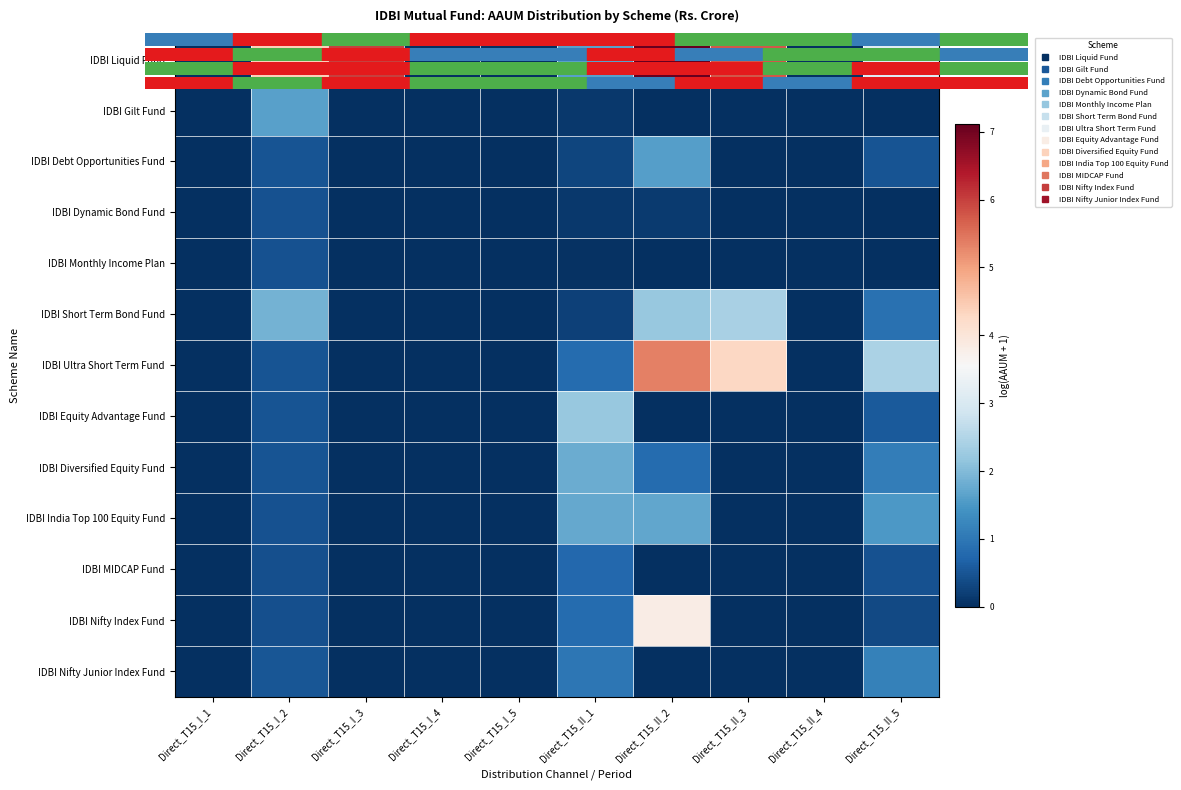

Reading right to left, transcribe all the data shown in this chart.

row_0: Direct_T15_II_5=3.1	Direct_T15_II_4=0.0	Direct_T15_II_3=5.8	Direct_T15_II_2=7.1	Direct_T15_II_1=1.6	Direct_T15_I_5=0.0	Direct_T15_I_4=0.0	Direct_T15_I_3=6.0	Direct_T15_I_2=4.4	Direct_T15_I_1=0.0
row_1: Direct_T15_II_5=0.0	Direct_T15_II_4=0.0	Direct_T15_II_3=0.0	Direct_T15_II_2=0.0	Direct_T15_II_1=0.1	Direct_T15_I_5=0.0	Direct_T15_I_4=0.0	Direct_T15_I_3=0.0	Direct_T15_I_2=1.6	Direct_T15_I_1=0.0
row_2: Direct_T15_II_5=0.5	Direct_T15_II_4=0.0	Direct_T15_II_3=0.0	Direct_T15_II_2=1.6	Direct_T15_II_1=0.3	Direct_T15_I_5=0.0	Direct_T15_I_4=0.0	Direct_T15_I_3=0.0	Direct_T15_I_2=0.5	Direct_T15_I_1=0.0
row_3: Direct_T15_II_5=0.0	Direct_T15_II_4=0.0	Direct_T15_II_3=0.0	Direct_T15_II_2=0.1	Direct_T15_II_1=0.1	Direct_T15_I_5=0.0	Direct_T15_I_4=0.0	Direct_T15_I_3=0.0	Direct_T15_I_2=0.5	Direct_T15_I_1=0.0
row_4: Direct_T15_II_5=0.0	Direct_T15_II_4=0.0	Direct_T15_II_3=0.0	Direct_T15_II_2=0.0	Direct_T15_II_1=0.0	Direct_T15_I_5=0.0	Direct_T15_I_4=0.0	Direct_T15_I_3=0.0	Direct_T15_I_2=0.5	Direct_T15_I_1=0.0
row_5: Direct_T15_II_5=0.9	Direct_T15_II_4=0.0	Direct_T15_II_3=2.4	Direct_T15_II_2=2.2	Direct_T15_II_1=0.2	Direct_T15_I_5=0.0	Direct_T15_I_4=0.0	Direct_T15_I_3=0.0	Direct_T15_I_2=1.9	Direct_T15_I_1=0.0
row_6: Direct_T15_II_5=2.4	Direct_T15_II_4=0.0	Direct_T15_II_3=4.3	Direct_T15_II_2=5.3	Direct_T15_II_1=0.8	Direct_T15_I_5=0.0	Direct_T15_I_4=0.0	Direct_T15_I_3=0.0	Direct_T15_I_2=0.5	Direct_T15_I_1=0.0
row_7: Direct_T15_II_5=0.6	Direct_T15_II_4=0.0	Direct_T15_II_3=0.0	Direct_T15_II_2=0.0	Direct_T15_II_1=2.2	Direct_T15_I_5=0.0	Direct_T15_I_4=0.0	Direct_T15_I_3=0.0	Direct_T15_I_2=0.5	Direct_T15_I_1=0.0
row_8: Direct_T15_II_5=1.1	Direct_T15_II_4=0.0	Direct_T15_II_3=0.0	Direct_T15_II_2=0.8	Direct_T15_II_1=1.8	Direct_T15_I_5=0.0	Direct_T15_I_4=0.0	Direct_T15_I_3=0.0	Direct_T15_I_2=0.5	Direct_T15_I_1=0.0
row_9: Direct_T15_II_5=1.5	Direct_T15_II_4=0.0	Direct_T15_II_3=0.0	Direct_T15_II_2=1.7	Direct_T15_II_1=1.7	Direct_T15_I_5=0.0	Direct_T15_I_4=0.0	Direct_T15_I_3=0.0	Direct_T15_I_2=0.5	Direct_T15_I_1=0.0
row_10: Direct_T15_II_5=0.5	Direct_T15_II_4=0.0	Direct_T15_II_3=0.0	Direct_T15_II_2=0.0	Direct_T15_II_1=0.8	Direct_T15_I_5=0.0	Direct_T15_I_4=0.0	Direct_T15_I_3=0.0	Direct_T15_I_2=0.4	Direct_T15_I_1=0.0
row_11: Direct_T15_II_5=0.4	Direct_T15_II_4=0.0	Direct_T15_II_3=0.0	Direct_T15_II_2=3.8	Direct_T15_II_1=0.8	Direct_T15_I_5=0.0	Direct_T15_I_4=0.0	Direct_T15_I_3=0.0	Direct_T15_I_2=0.4	Direct_T15_I_1=0.0
row_12: Direct_T15_II_5=1.2	Direct_T15_II_4=0.0	Direct_T15_II_3=0.0	Direct_T15_II_2=0.0	Direct_T15_II_1=1.0	Direct_T15_I_5=0.0	Direct_T15_I_4=0.0	Direct_T15_I_3=0.0	Direct_T15_I_2=0.5	Direct_T15_I_1=0.0